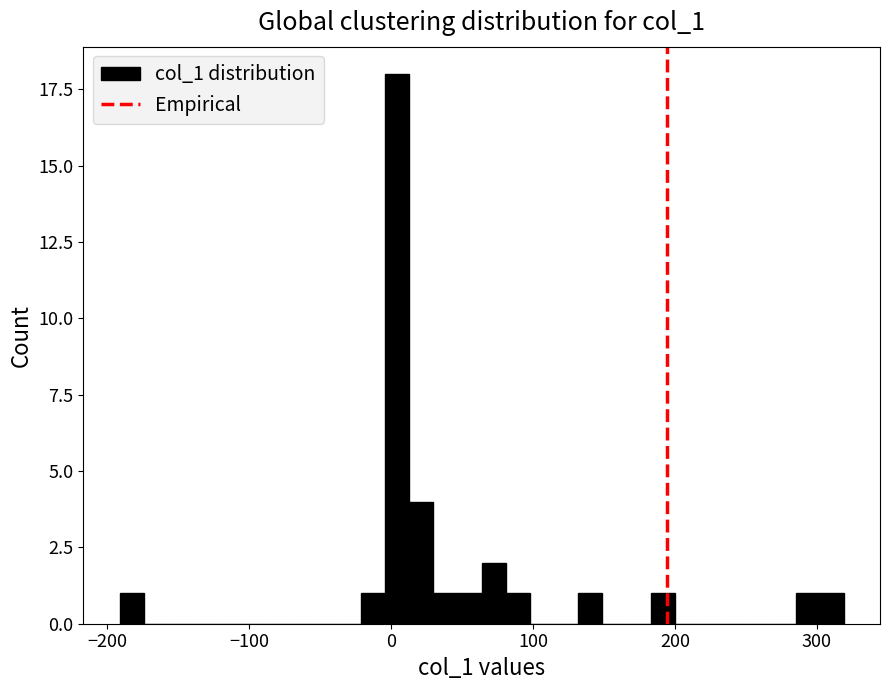

Read against the x-axis, roughly where is the centre of the tallest bar?

0